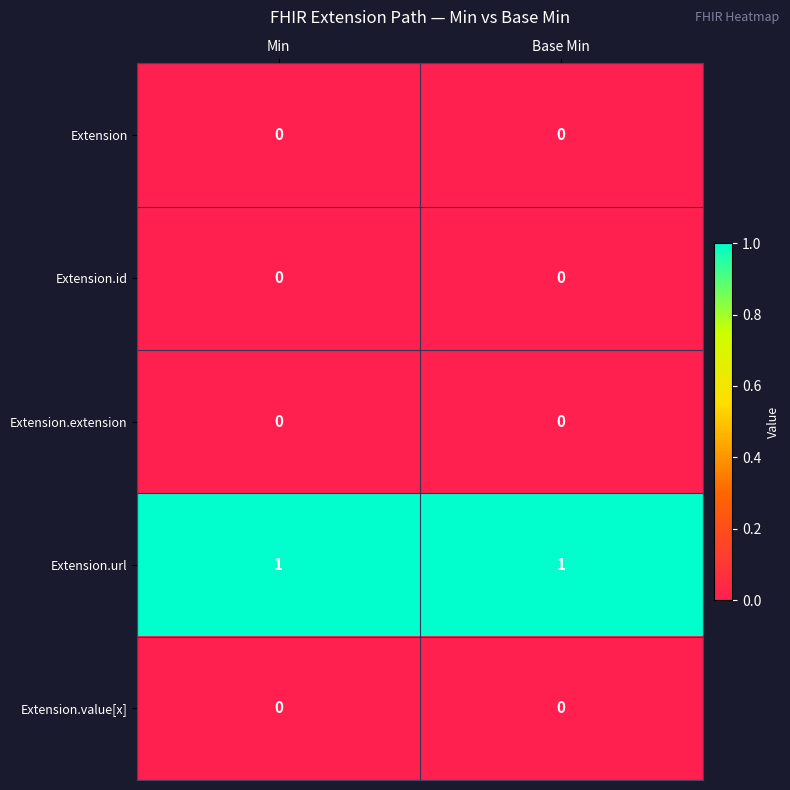

Which series has the largest total across all categories?

Extension.url